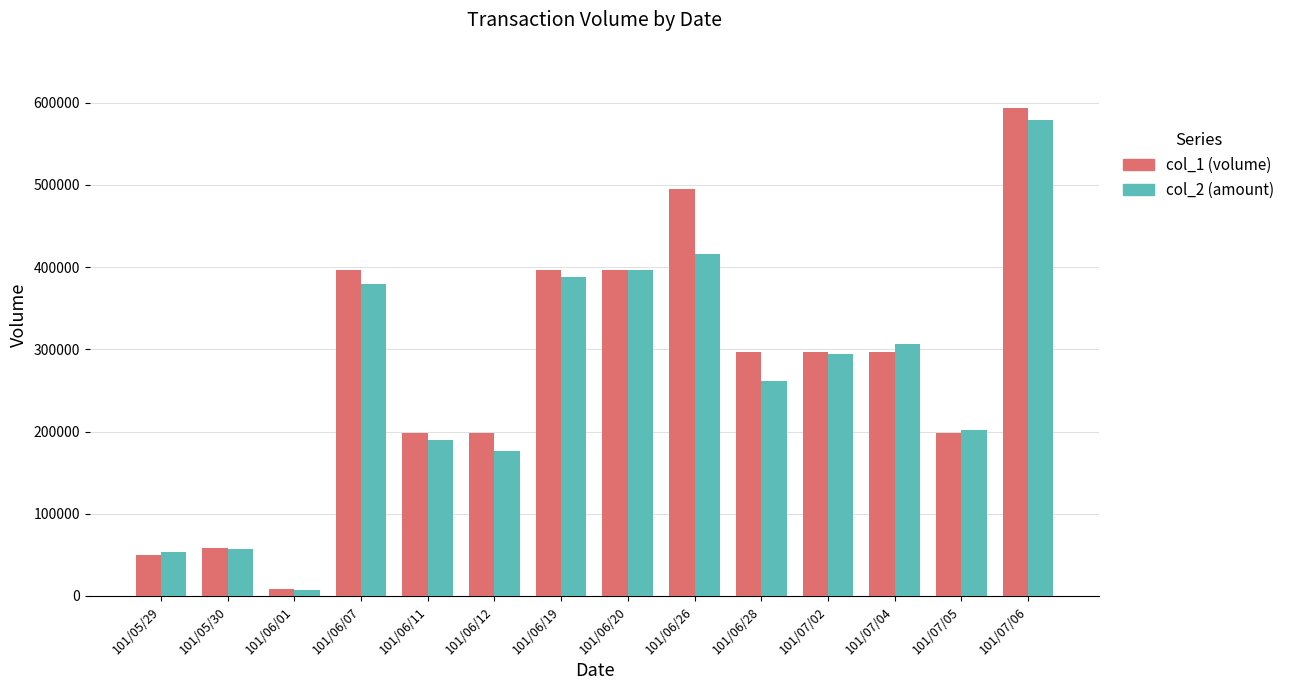

Between 101/07/02 and 101/07/05, which series saw the biggest shift?

col_1 (volume)